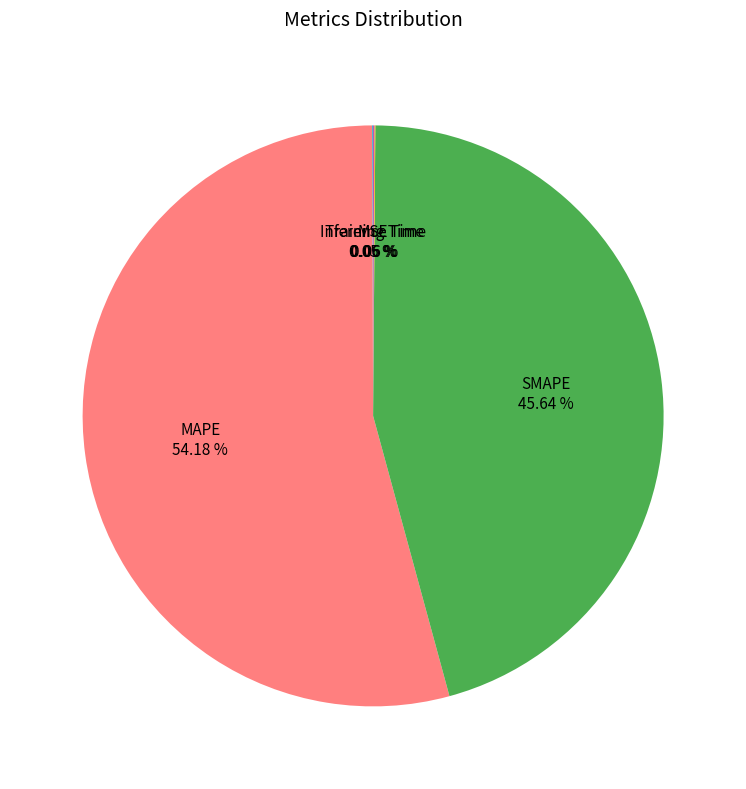

Does any single category account for the majority?

Yes